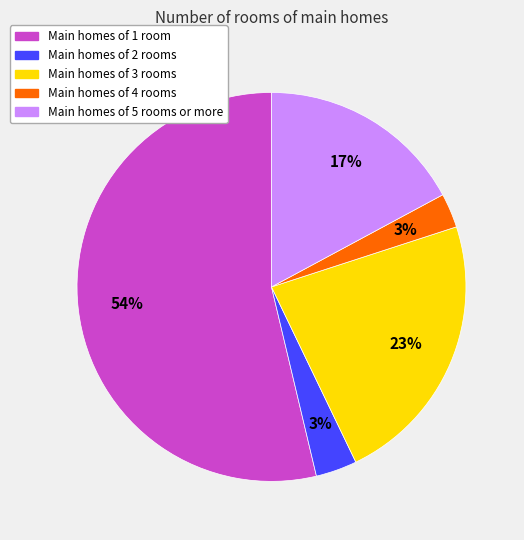

Do Main homes of 3 rooms and Main homes of 2 rooms together represent more than half of the pie?

No